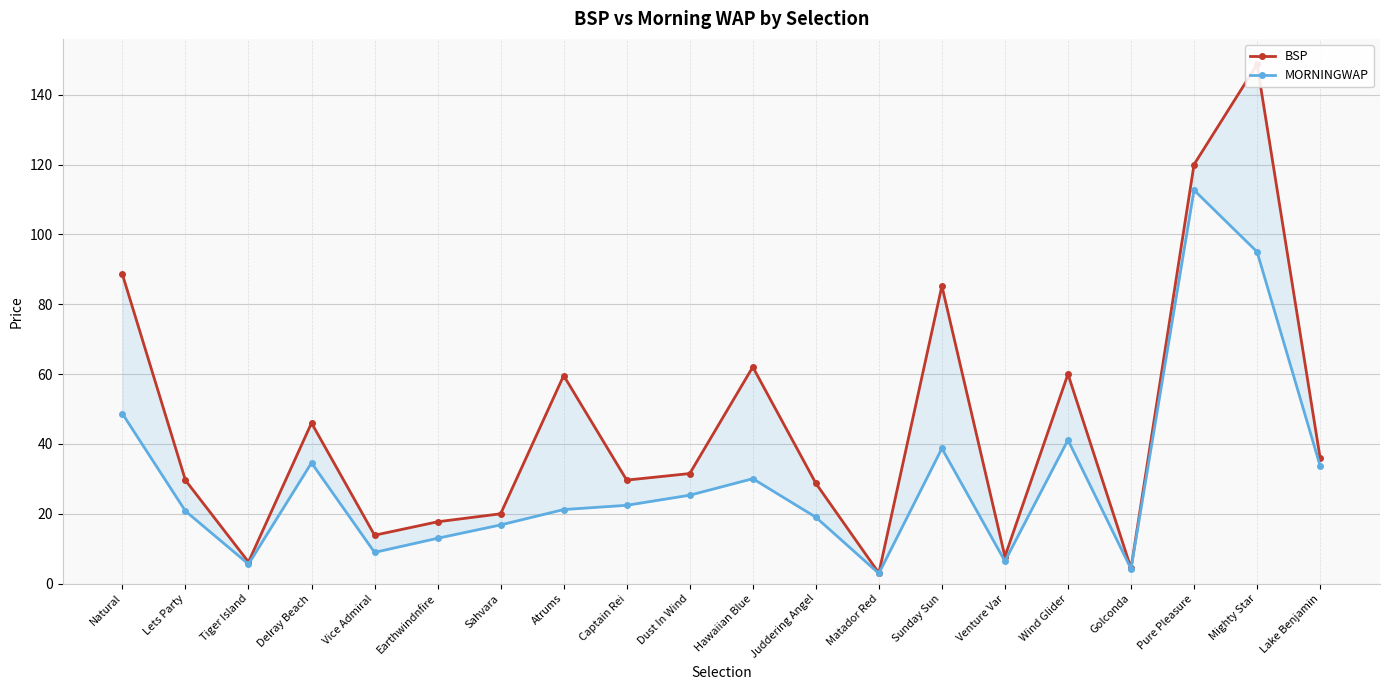

Which has a higher value, Delray Beach or Natural?

Natural